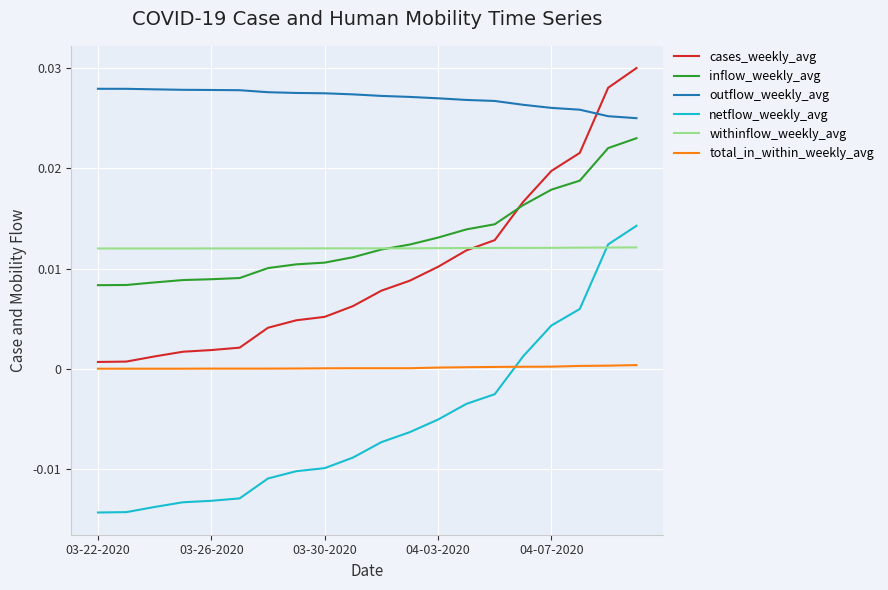

True or false: total_in_within_weekly_avg and outflow_weekly_avg intersect in this chart.

False